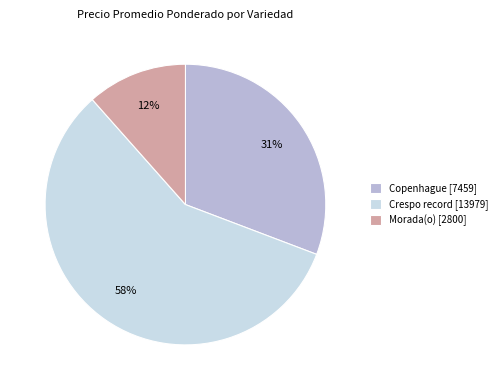

True or false: Morada(o) [2800] accounts for 6% of the total.

False